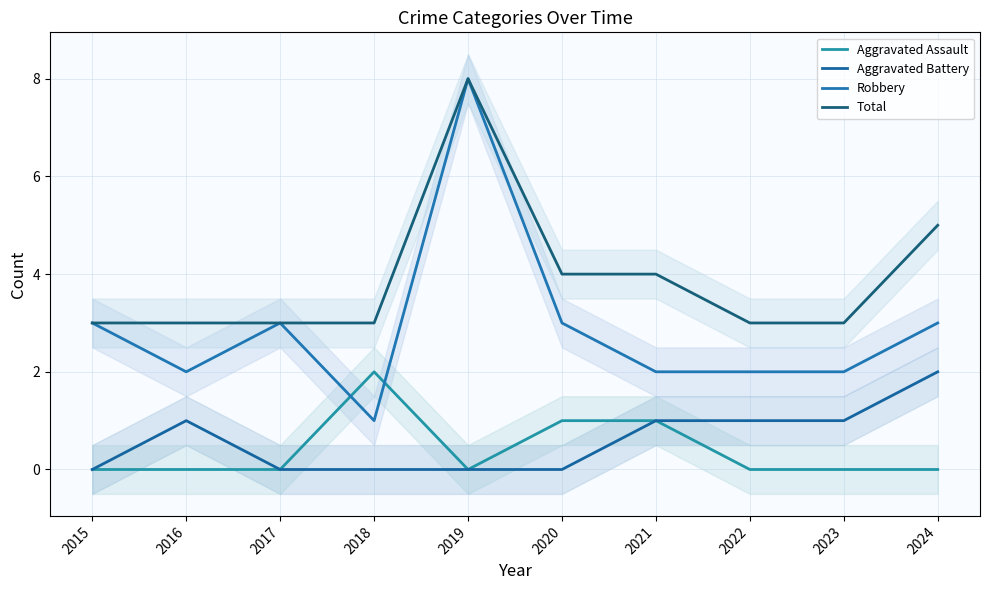

Is the value of Aggravated Assault at 2018 greater than the value of Aggravated Battery at 2017?

Yes